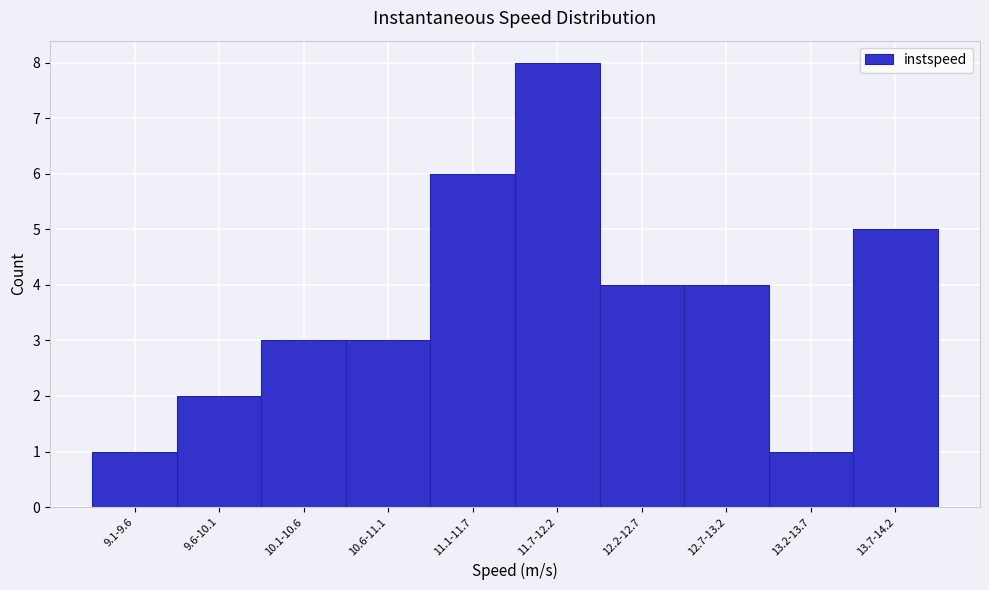

Reading right to left, extract all data points from this chart.

5	1	4	4	8	6	3	3	2	1